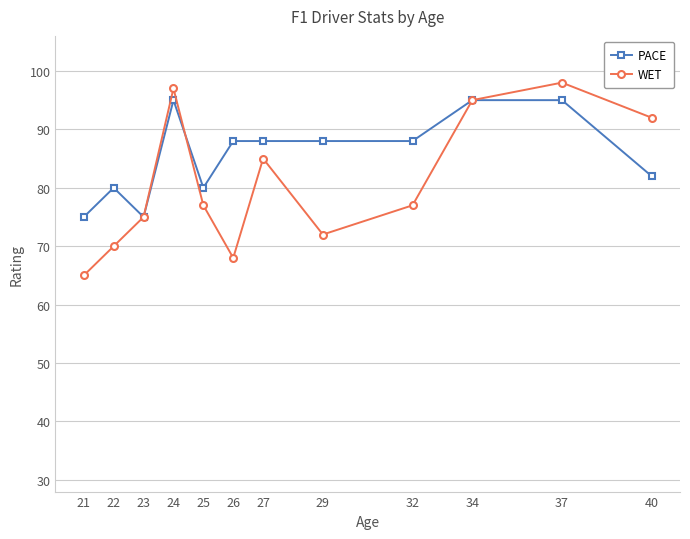

Is it true that PACE equals 106 at 25?

False